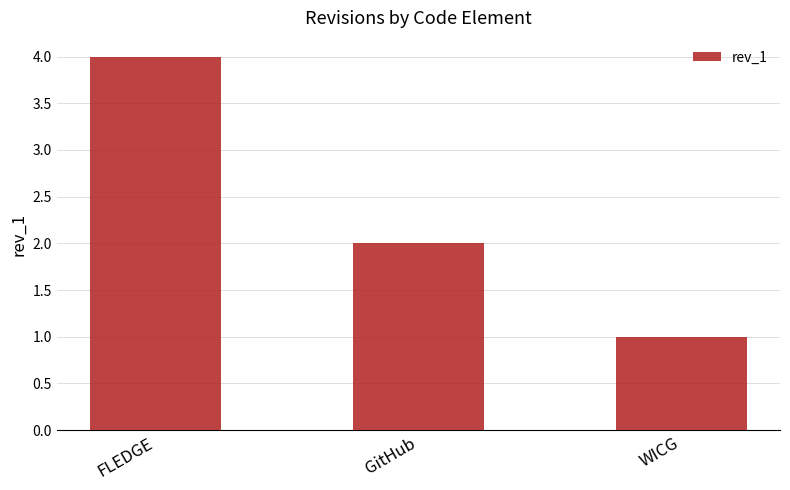

At which label does the data first exceed 2?

FLEDGE